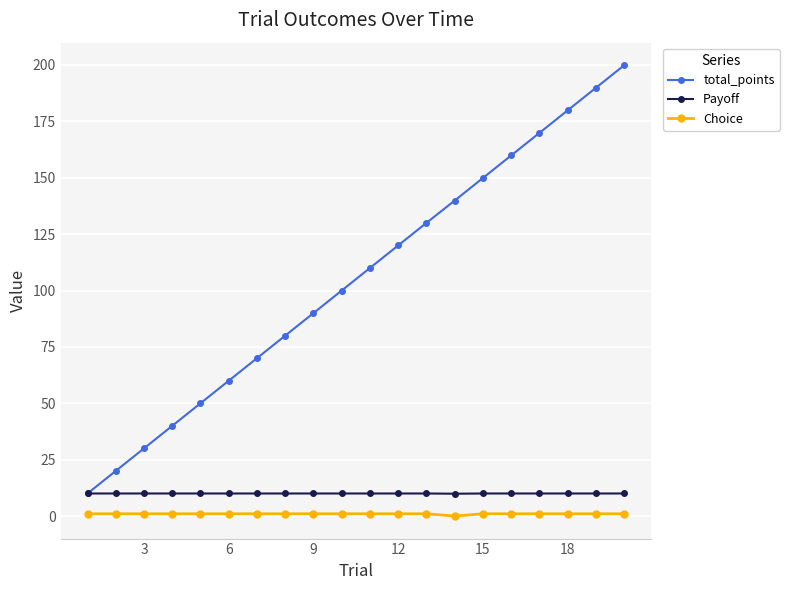

What is the difference between the maximum and minimum values in the Choice series?

1.0